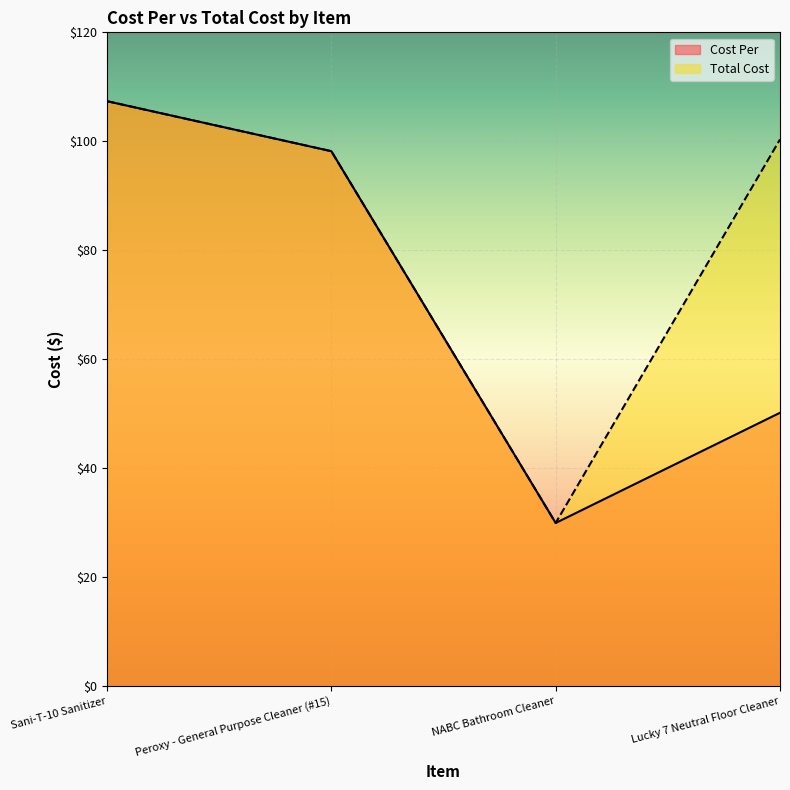

The value of Cost Per at Lucky 7 Neutral Floor Cleaner is 50.2. True or false?

True